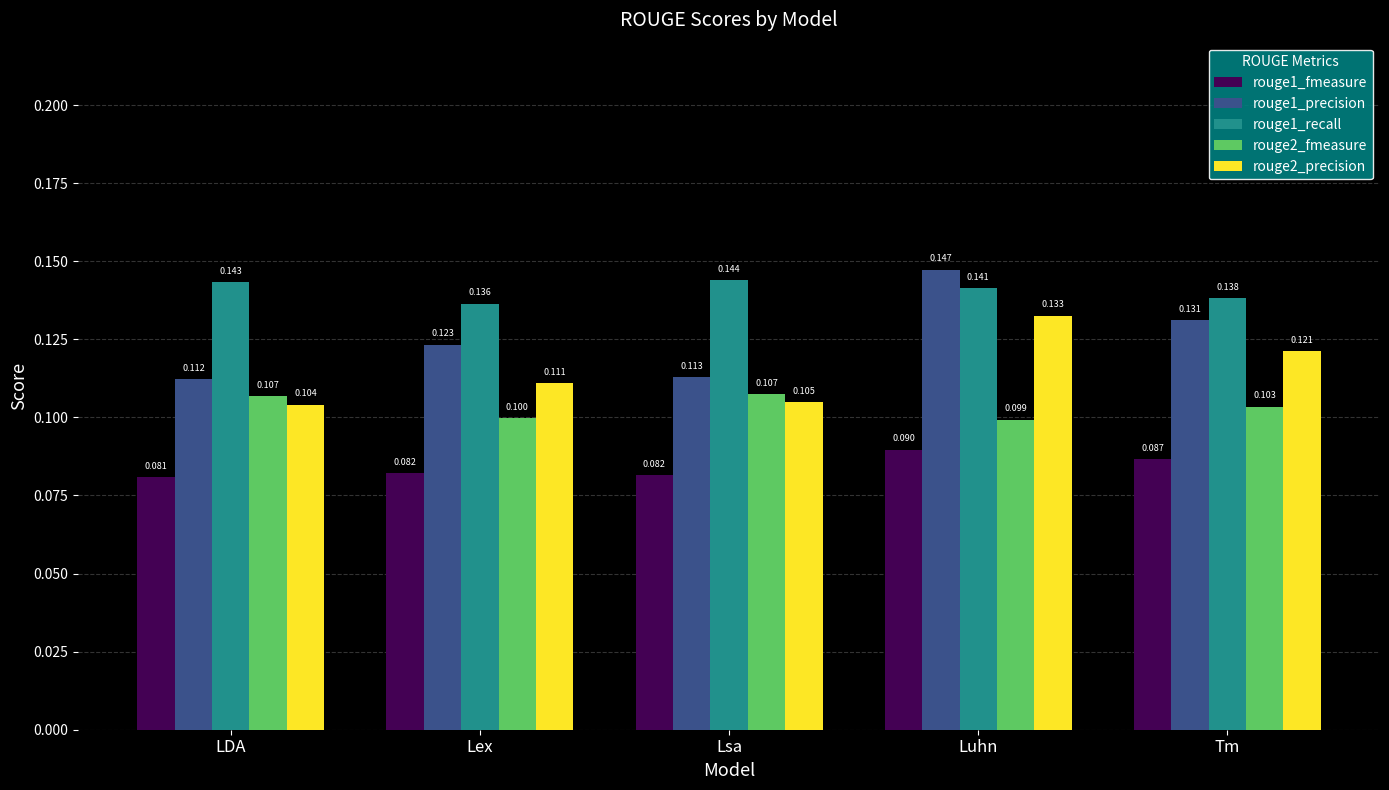

Rank the series at Tm from highest to lowest value.

rouge1_recall, rouge1_precision, rouge2_precision, rouge2_fmeasure, rouge1_fmeasure